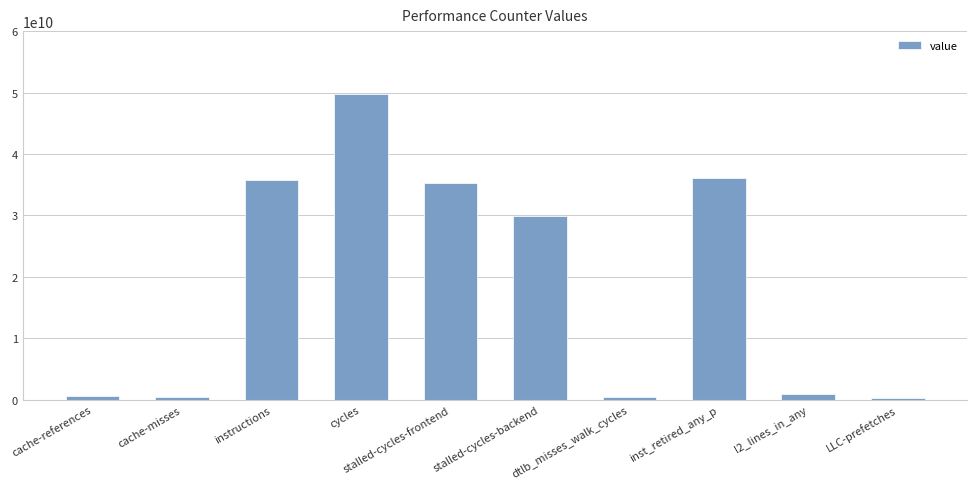

At which category does the chart reach its peak across all series?

cycles